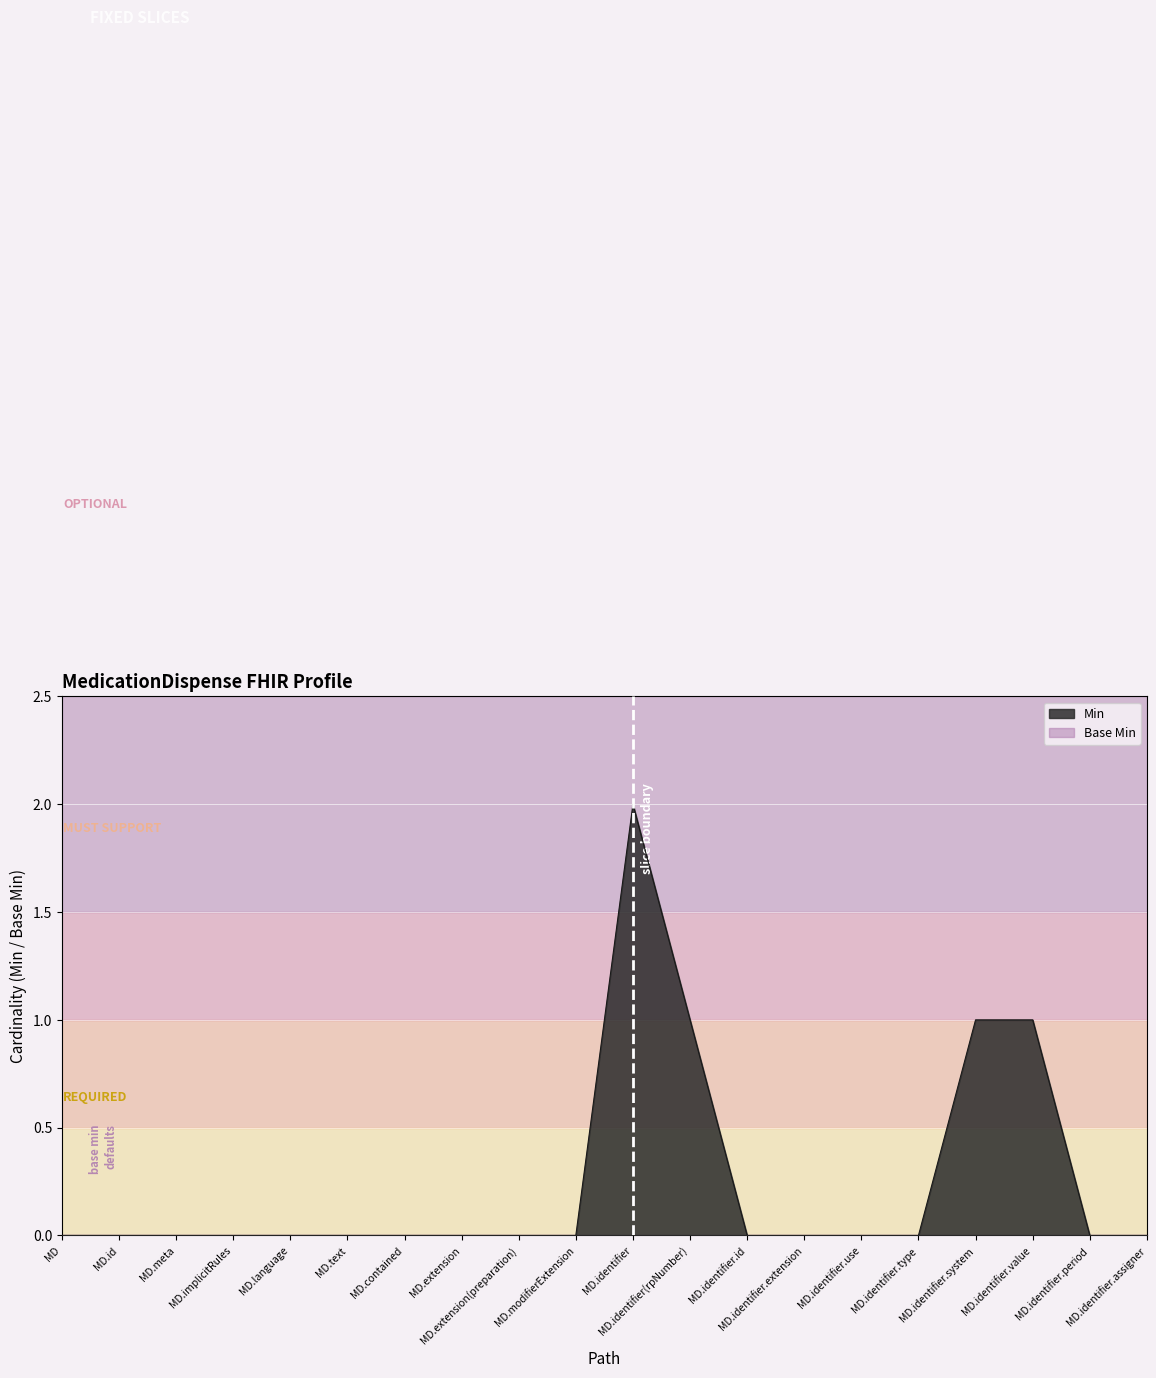

How many lines are shown in the chart?

1